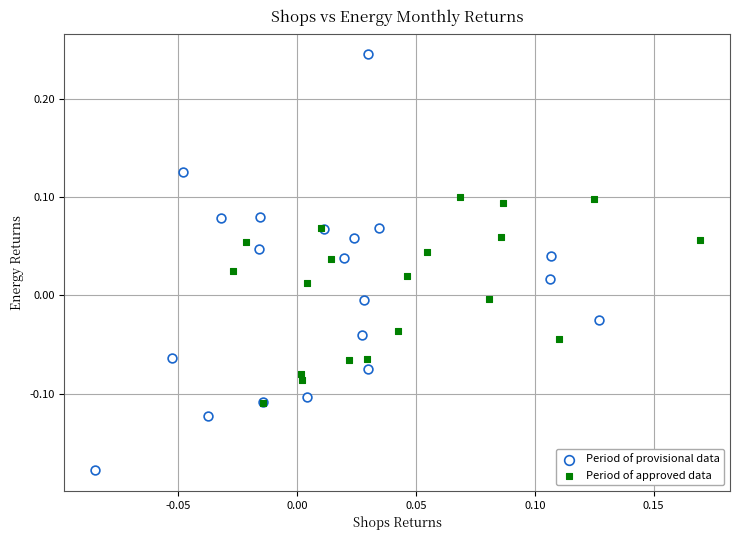

Which series reaches the maximum Y coordinate?

Period of provisional data